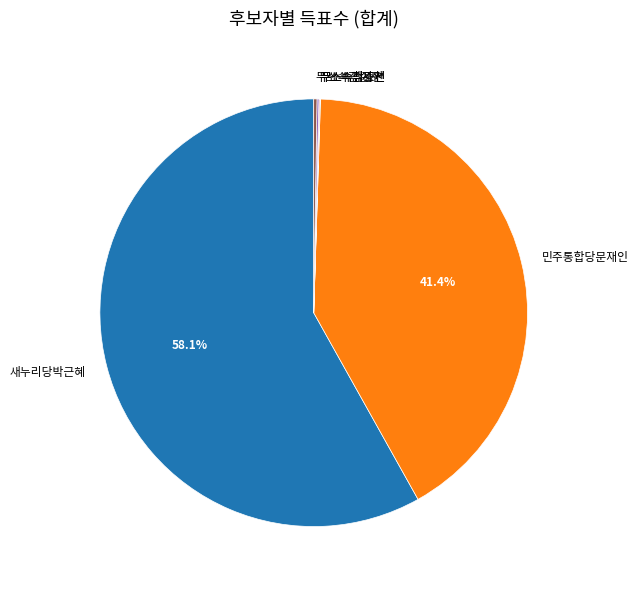

True or false: 새누리당박근혜 accounts for 49% of the total.

False